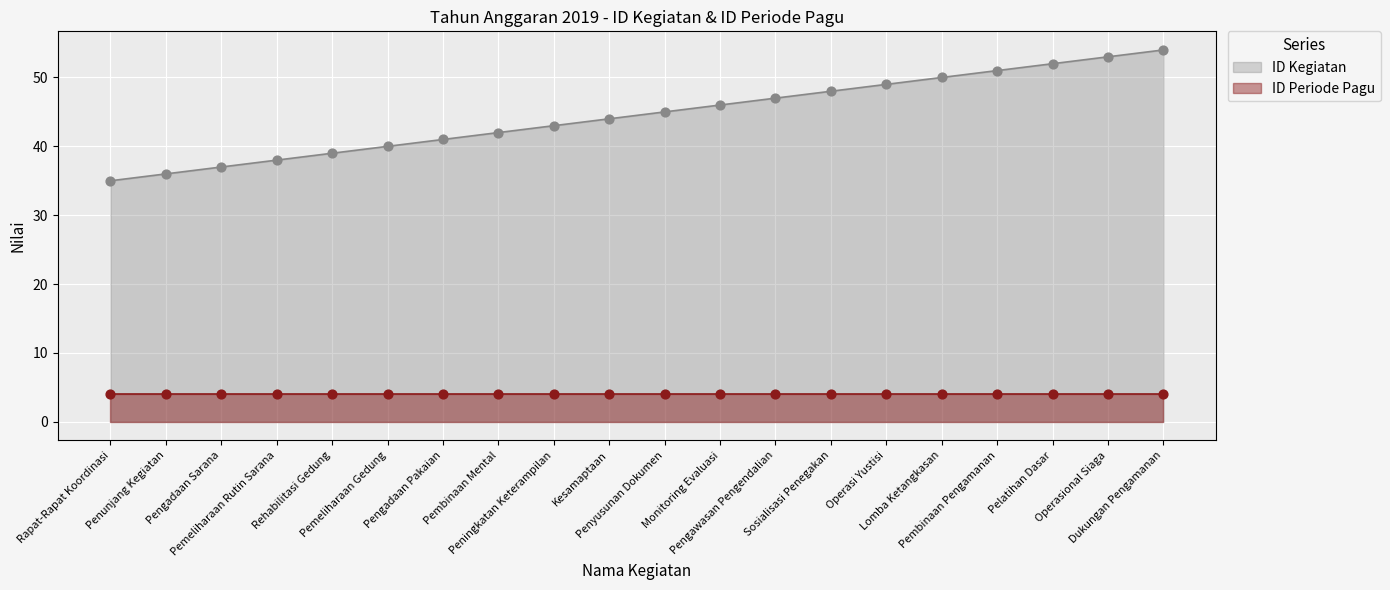

Between Sosialisasi Penegakan and Pelatihan Dasar, which is larger?

Pelatihan Dasar